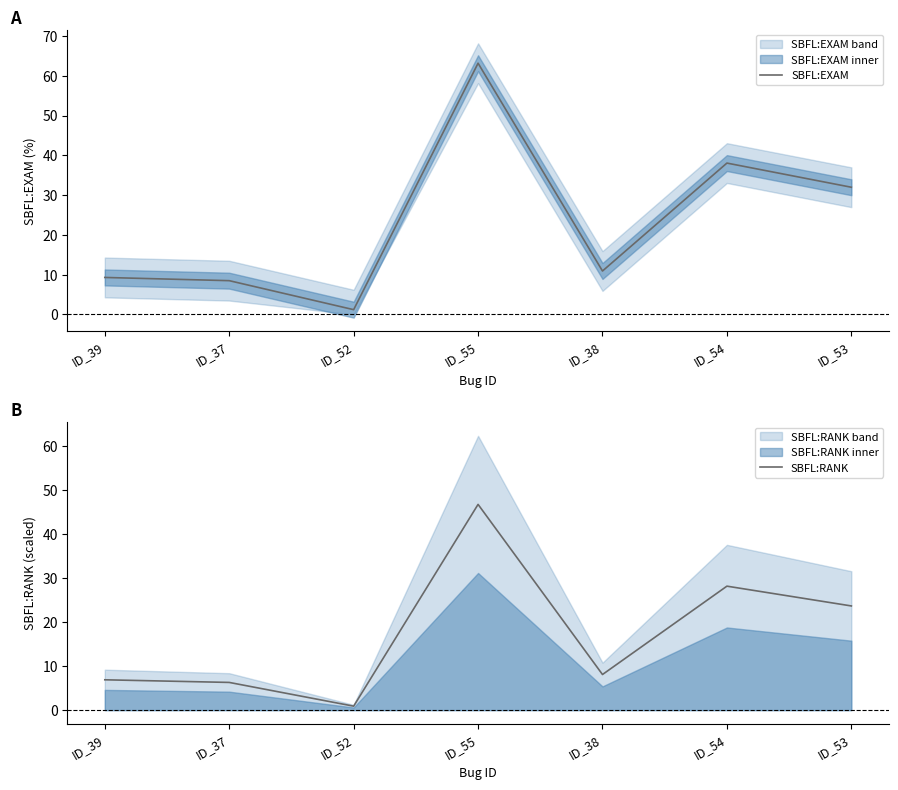

What is the sum of the SBFL:EXAM values at ID_55 and ID_38?

74.1